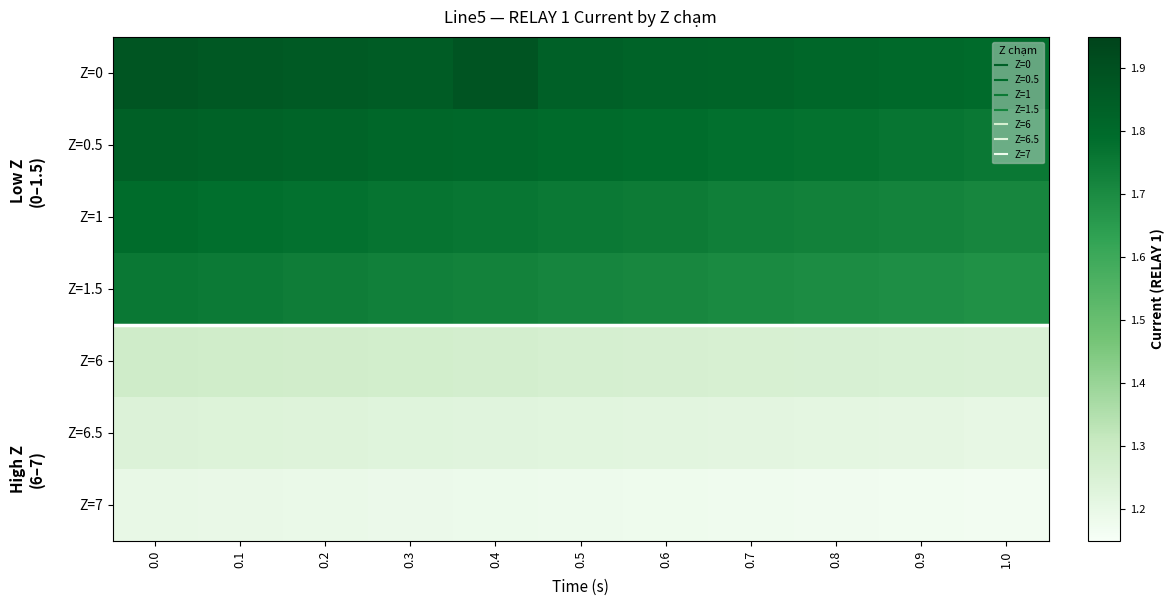

Reading left to right, extract all data points from this chart.

Z=0: 0.0=1.9	0.1=1.9	0.2=1.9	0.3=1.9	0.4=1.9	0.5=1.8	0.6=1.8	0.7=1.8	0.8=1.8	0.9=1.8	1.0=1.8
Z=0.5: 0.0=1.8	0.1=1.8	0.2=1.8	0.3=1.8	0.4=1.8	0.5=1.8	0.6=1.8	0.7=1.8	0.8=1.8	0.9=1.8	1.0=1.8
Z=1: 0.0=1.8	0.1=1.8	0.2=1.8	0.3=1.8	0.4=1.8	0.5=1.8	0.6=1.7	0.7=1.7	0.8=1.7	0.9=1.7	1.0=1.7
Z=1.5: 0.0=1.8	0.1=1.7	0.2=1.7	0.3=1.7	0.4=1.7	0.5=1.7	0.6=1.7	0.7=1.7	0.8=1.7	0.9=1.7	1.0=1.7
Z=6: 0.0=1.3	0.1=1.3	0.2=1.3	0.3=1.3	0.4=1.3	0.5=1.3	0.6=1.3	0.7=1.3	0.8=1.3	0.9=1.3	1.0=1.2
Z=6.5: 0.0=1.2	0.1=1.2	0.2=1.2	0.3=1.2	0.4=1.2	0.5=1.2	0.6=1.2	0.7=1.2	0.8=1.2	0.9=1.2	1.0=1.2
Z=7: 0.0=1.2	0.1=1.2	0.2=1.2	0.3=1.2	0.4=1.2	0.5=1.2	0.6=1.2	0.7=1.2	0.8=1.2	0.9=1.2	1.0=1.2